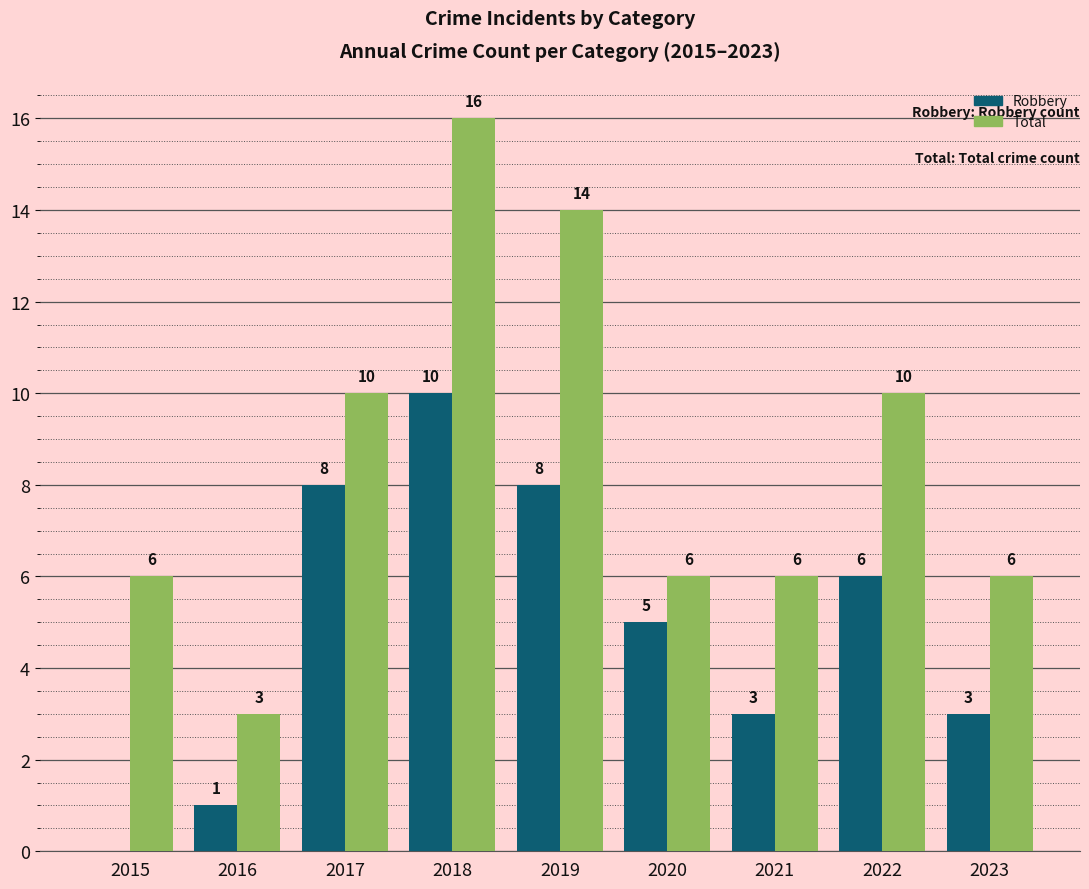

Which series has the largest total across all categories?

Total